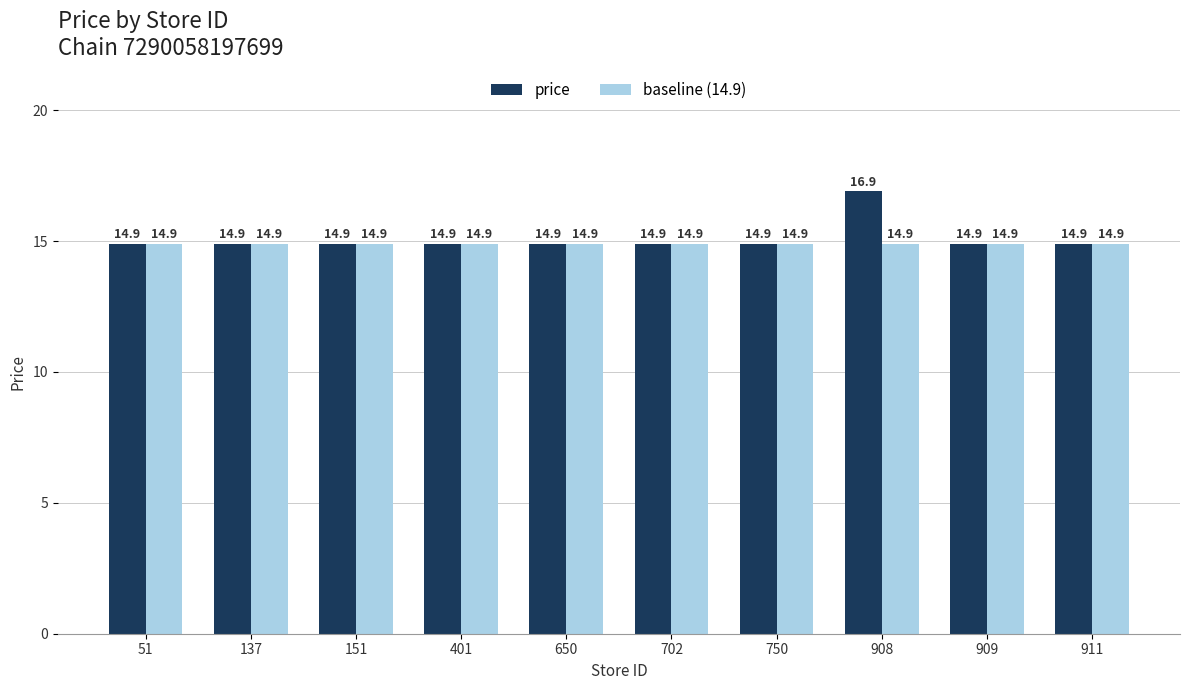

Between 650 and 908, which series saw the biggest shift?

price